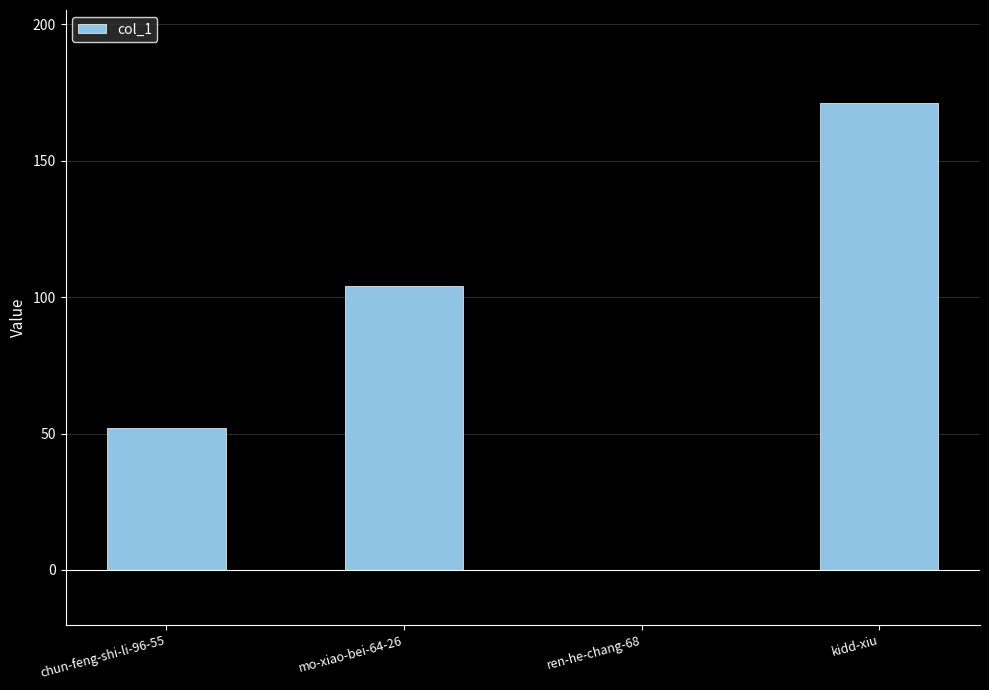

Count the number of data series in this chart.

1